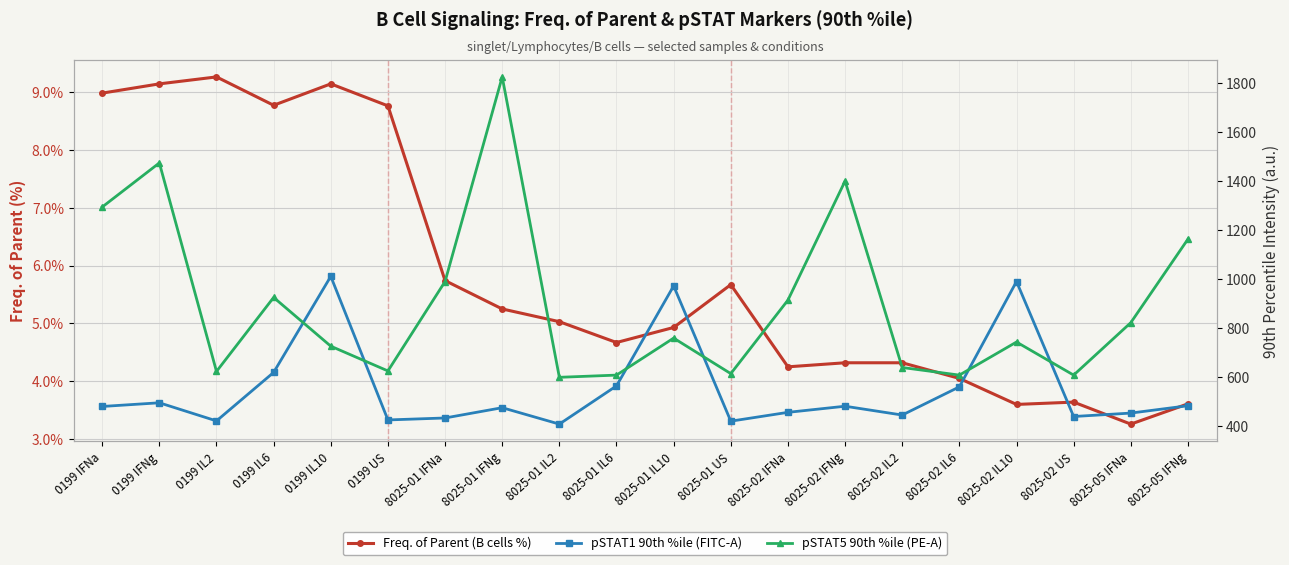

Where is pSTAT5 90th %ile (PE-A) nearest to the value 1211?

8025-05 IFNg